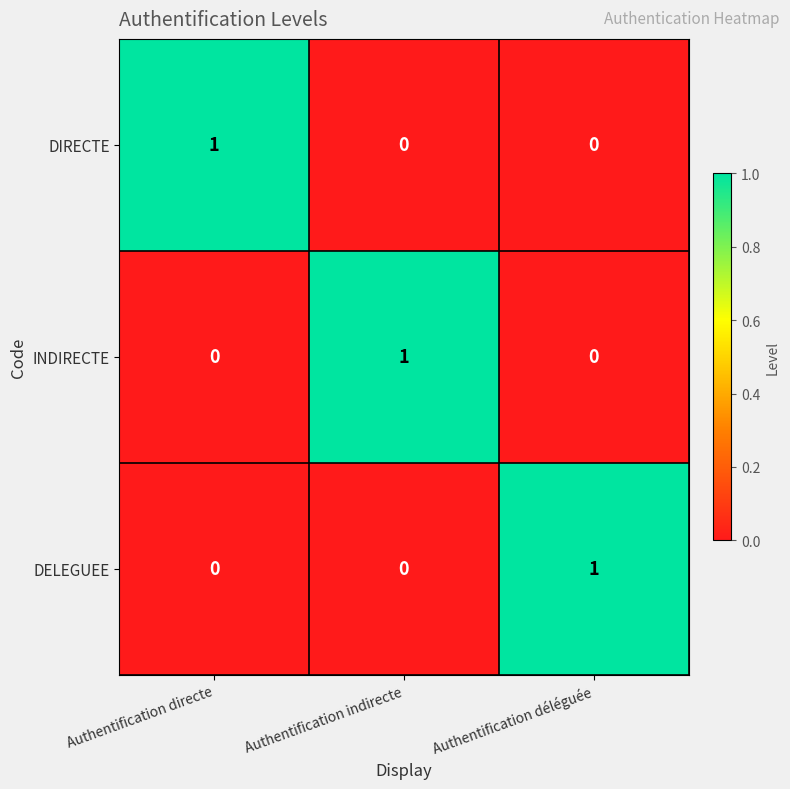

At how many categories does at least one series exceed 0?

3